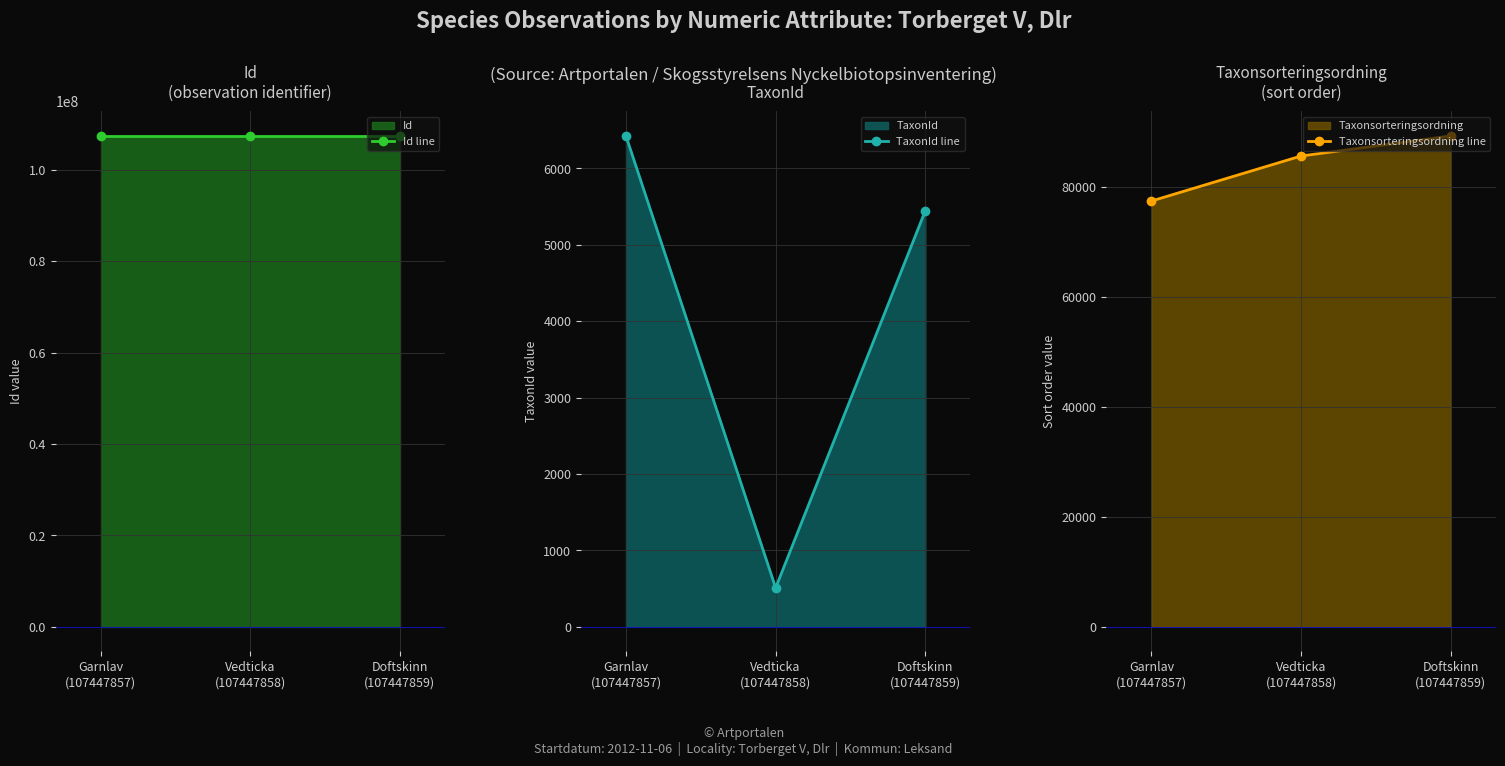

What is the sum of the Taxonsorteringsordning line values at Garnlav
(107447857) and Doftskinn
(107447859)?

166862